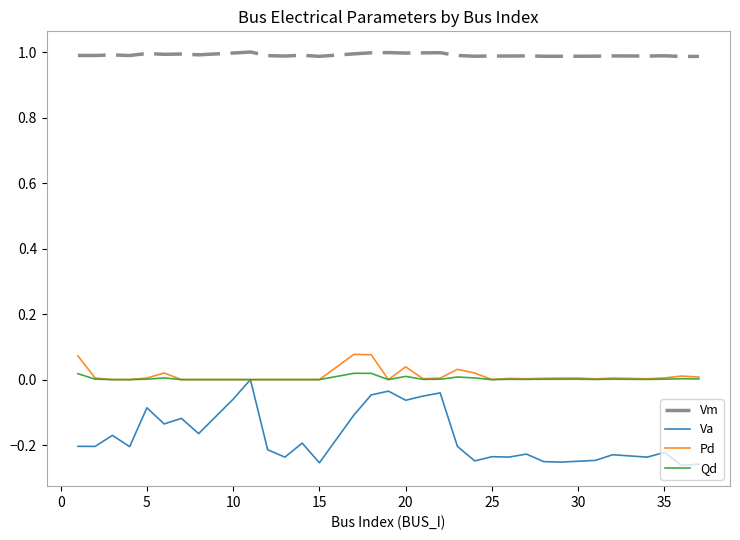

Which series has the largest total across all categories?

Vm